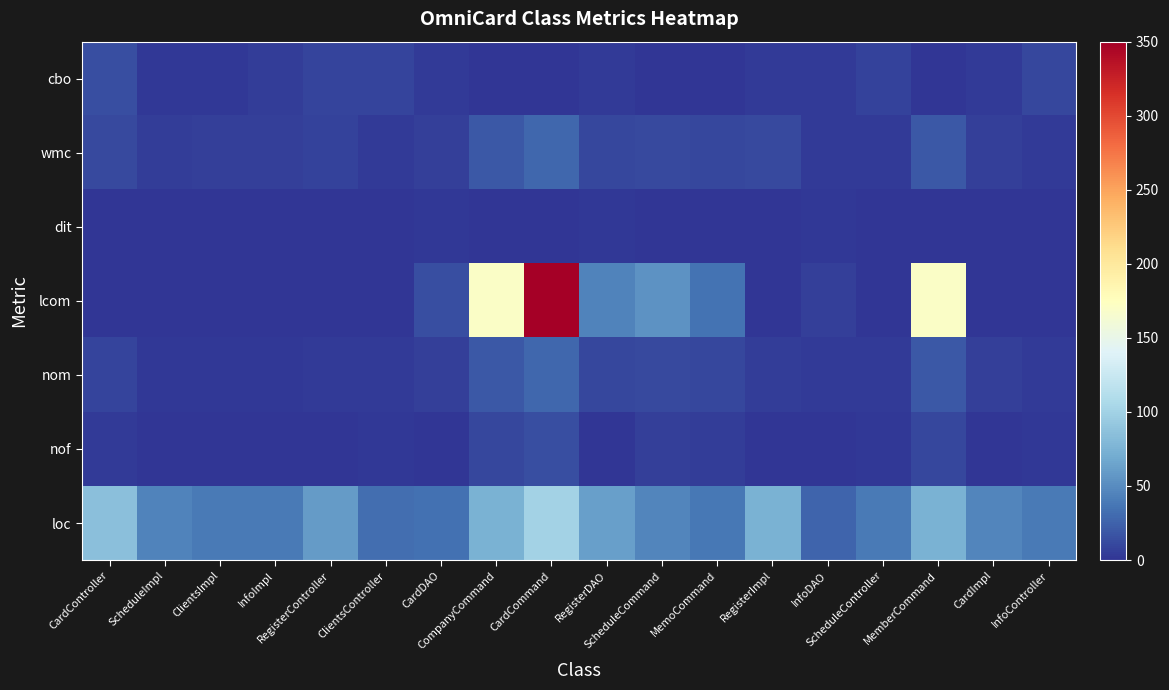

Reading left to right, transcribe all the data shown in this chart.

cbo: CardController=15	ScheduleImpl=2	ClientsImpl=2	InfoImpl=5	RegisterController=9	ClientsController=9	CardDAO=4	CompanyCommand=0	CardCommand=0	RegisterDAO=4	ScheduleCommand=0	MemoCommand=0	RegisterImpl=4	InfoDAO=4	ScheduleController=8	MemberCommand=0	CardImpl=4	InfoController=10
wmc: CardController=11	ScheduleImpl=5	ClientsImpl=6	InfoImpl=6	RegisterController=7	ClientsController=3	CardDAO=6	CompanyCommand=20	CardCommand=28	RegisterDAO=10	ScheduleCommand=12	MemoCommand=10	RegisterImpl=11	InfoDAO=4	ScheduleController=3	MemberCommand=20	CardImpl=6	InfoController=3
dit: CardController=1	ScheduleImpl=1	ClientsImpl=1	InfoImpl=1	RegisterController=1	ClientsController=1	CardDAO=2	CompanyCommand=1	CardCommand=1	RegisterDAO=2	ScheduleCommand=1	MemoCommand=1	RegisterImpl=1	InfoDAO=2	ScheduleController=1	MemberCommand=1	CardImpl=1	InfoController=1
lcom: CardController=0	ScheduleImpl=1	ClientsImpl=0	InfoImpl=0	RegisterController=0	ClientsController=0	CardDAO=15	CompanyCommand=170	CardCommand=350	RegisterDAO=45	ScheduleCommand=54	MemoCommand=35	RegisterImpl=0	InfoDAO=6	ScheduleController=0	MemberCommand=170	CardImpl=0	InfoController=0
nom: CardController=9	ScheduleImpl=2	ClientsImpl=2	InfoImpl=2	RegisterController=4	ClientsController=3	CardDAO=6	CompanyCommand=20	CardCommand=28	RegisterDAO=10	ScheduleCommand=12	MemoCommand=10	RegisterImpl=5	InfoDAO=4	ScheduleController=3	MemberCommand=20	CardImpl=6	InfoController=3
nof: CardController=3	ScheduleImpl=1	ClientsImpl=1	InfoImpl=1	RegisterController=1	ClientsController=2	CardDAO=0	CompanyCommand=10	CardCommand=14	RegisterDAO=1	ScheduleCommand=6	MemoCommand=5	RegisterImpl=1	InfoDAO=0	ScheduleController=2	MemberCommand=10	CardImpl=1	InfoController=2
loc: CardController=86	ScheduleImpl=44	ClientsImpl=39	InfoImpl=39	RegisterController=60	ClientsController=32	CardDAO=33	CompanyCommand=74	CardCommand=101	RegisterDAO=62	ScheduleCommand=46	MemoCommand=38	RegisterImpl=74	InfoDAO=27	ScheduleController=39	MemberCommand=74	CardImpl=46	InfoController=39